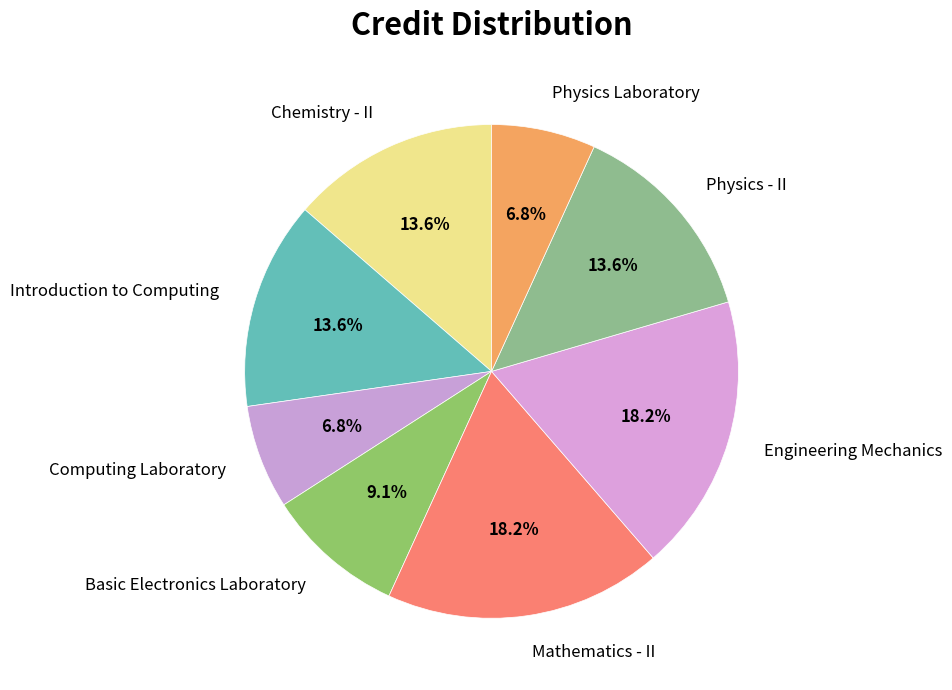

What is the ratio of the value at Basic Electronics Laboratory to the value at Physics - II?

0.7